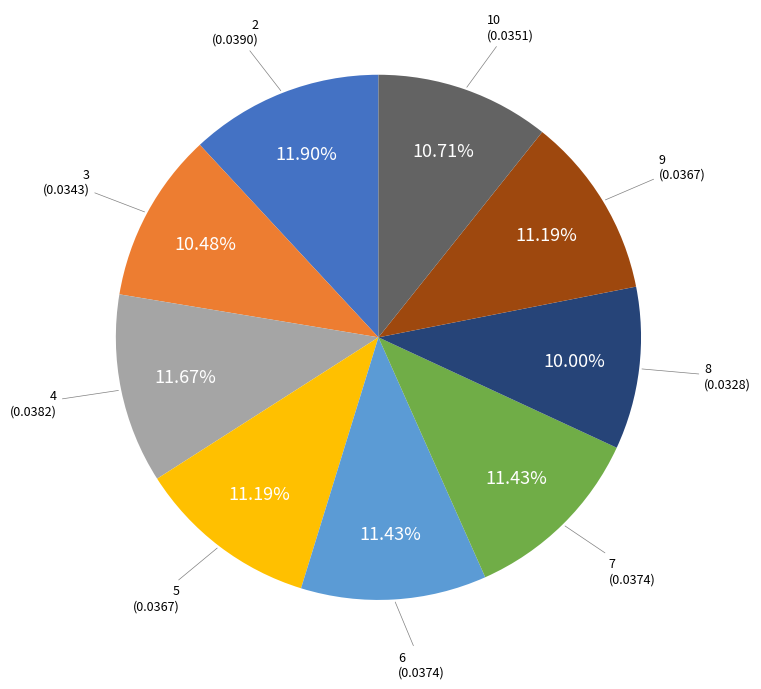

Is there any slice that represents more than half of the pie?

No